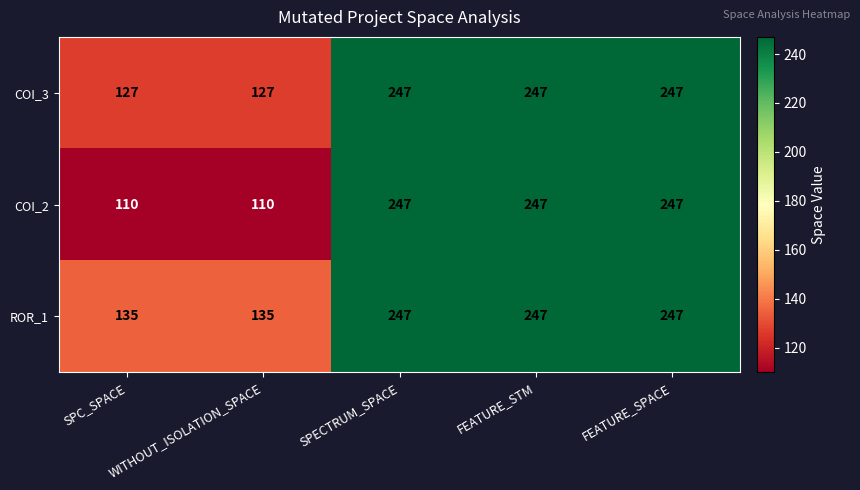

Count the ROR_1 values in the range 135 to 247.

5